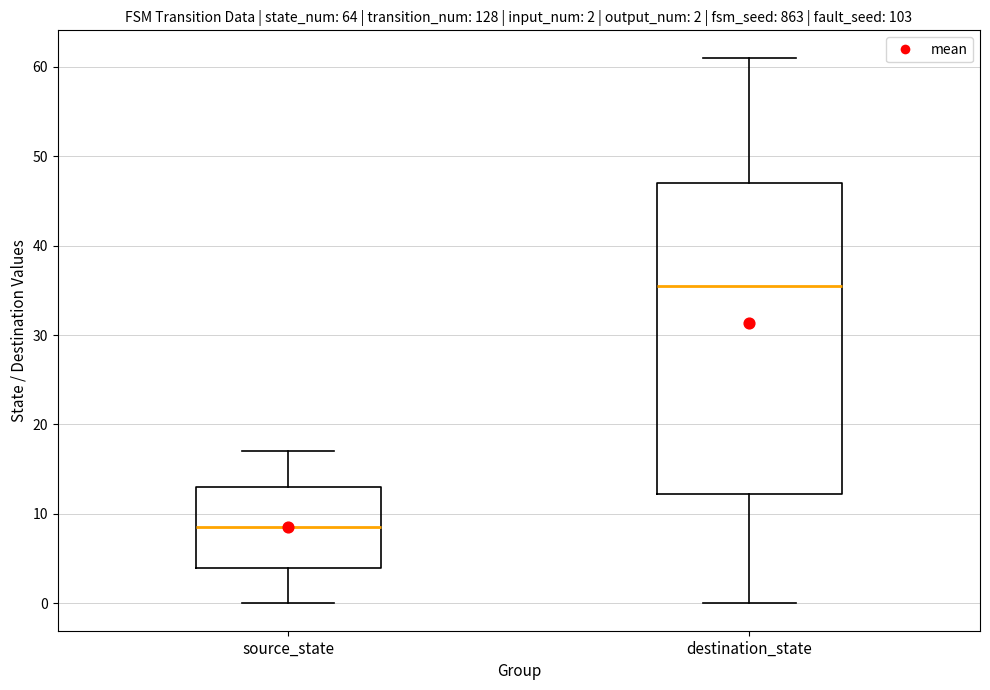

Which box's median line is the highest?

destination_state